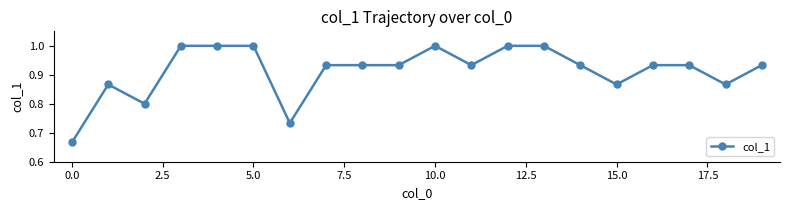

What is the difference between the maximum and minimum values?

0.3